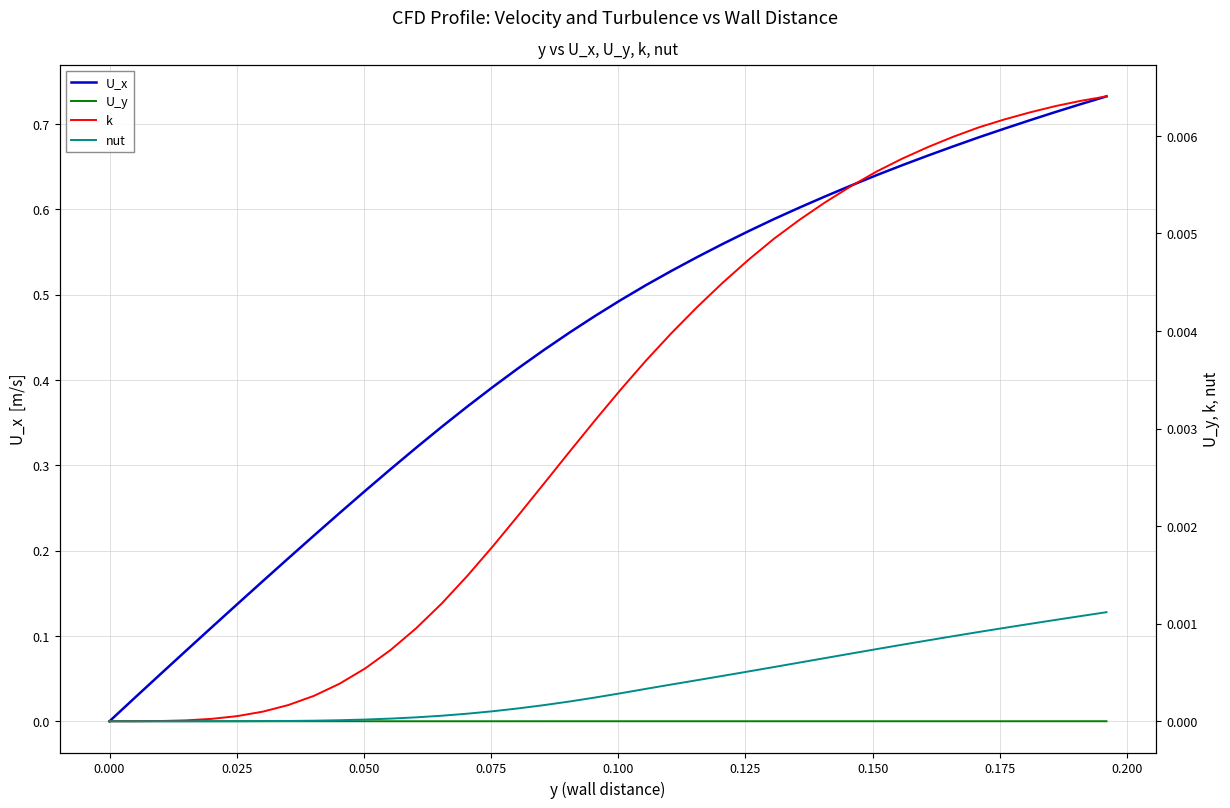

List the series in order of their peak value, highest first.

U_x, k, nut, U_y